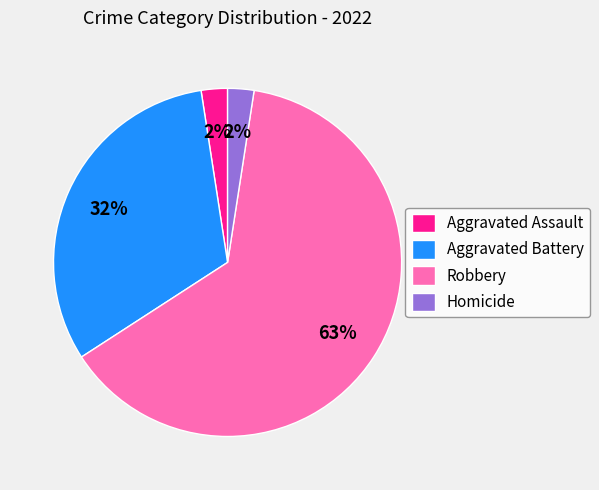

True or false: Aggravated Battery accounts for 32% of the total.

True